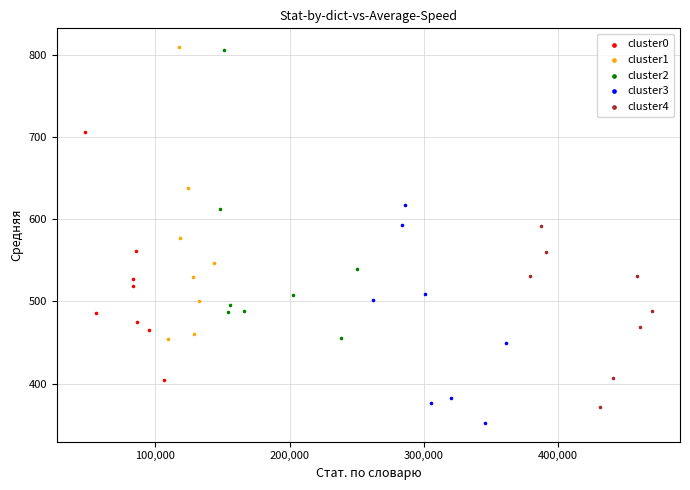

What are all the series names shown in the legend?

cluster0, cluster1, cluster2, cluster3, cluster4